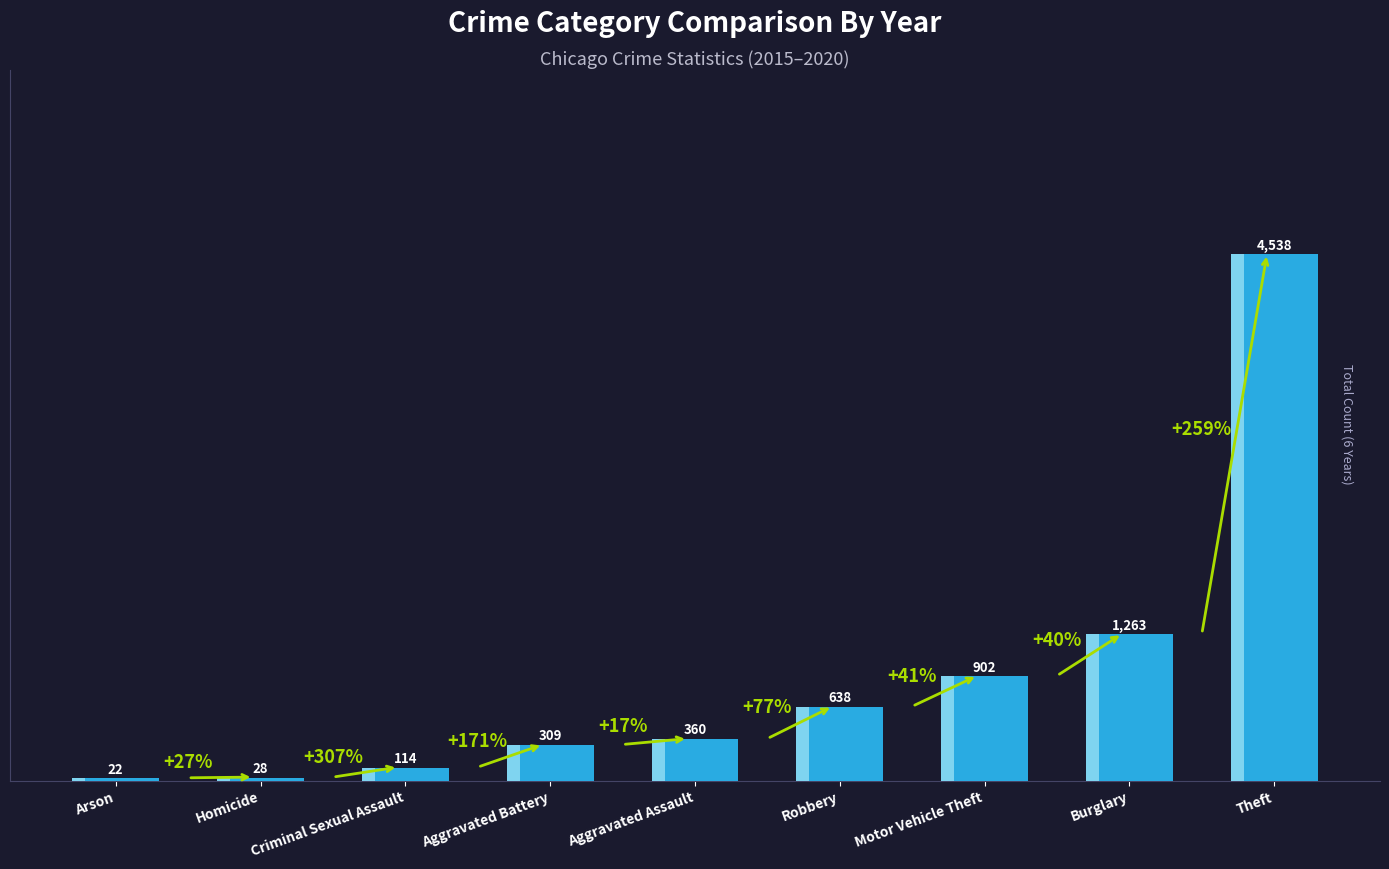

Rank the categories by value from lowest to highest.

Arson, Homicide, Criminal Sexual Assault, Aggravated Battery, Aggravated Assault, Robbery, Motor Vehicle Theft, Burglary, Theft